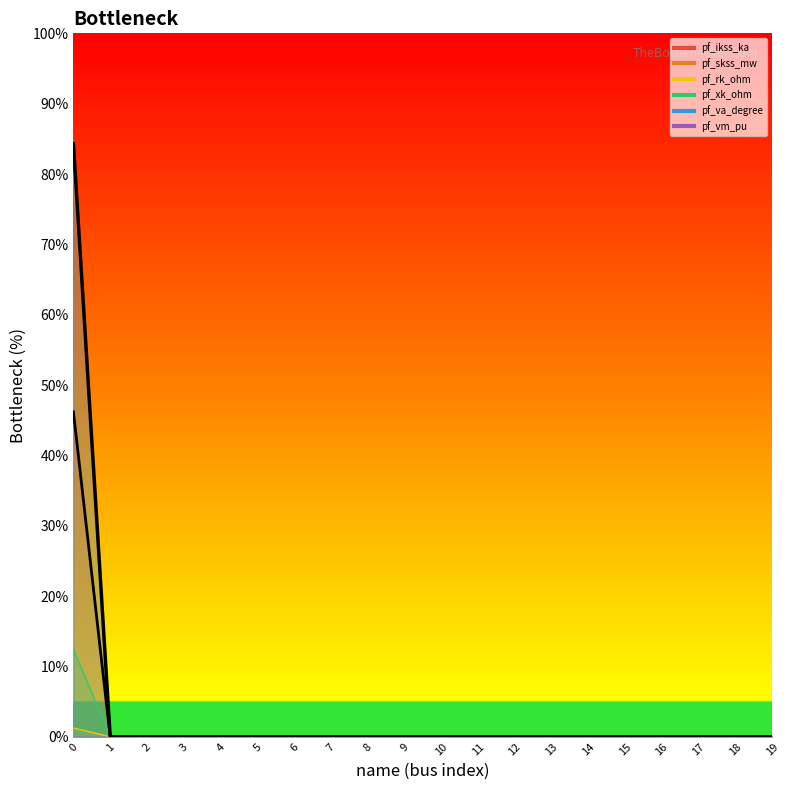

The value at 2 is 0.0. True or false?

True